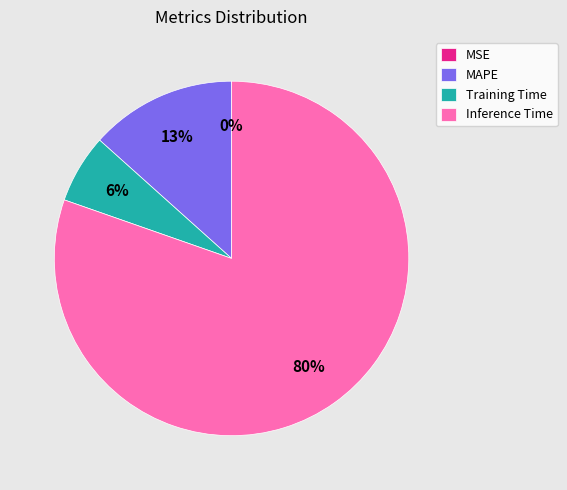

To the nearest percent, what is the average slice percentage?

25%